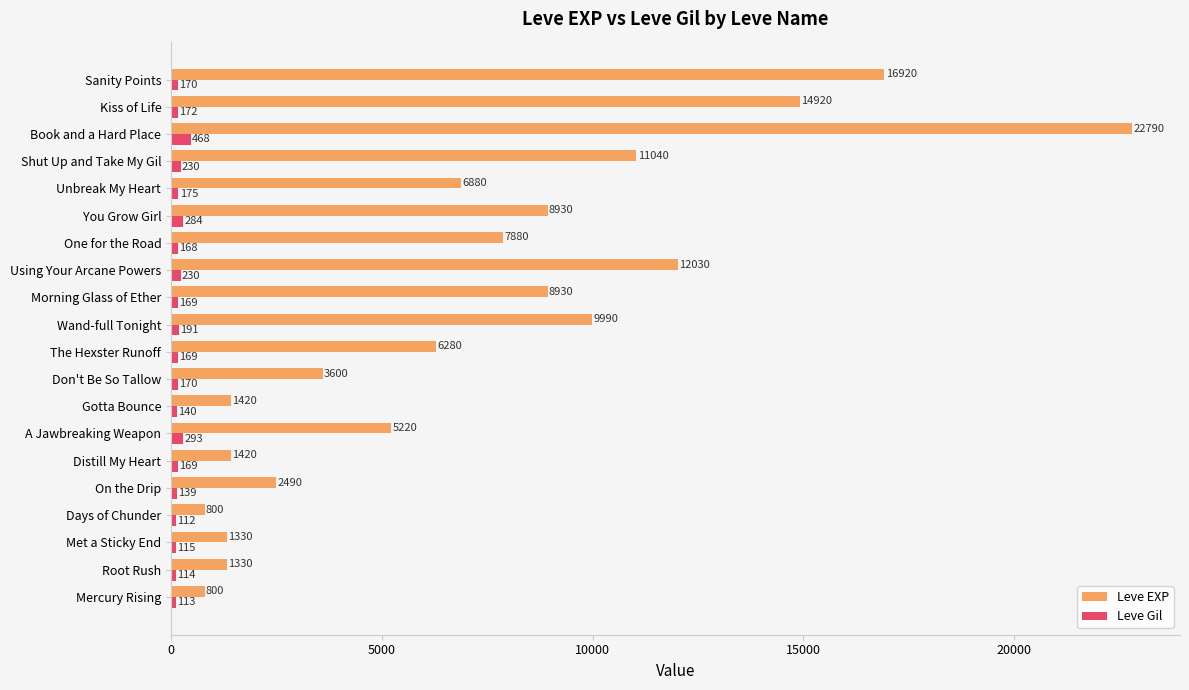

Between The Hexster Runoff and Wand-full Tonight, which series saw the biggest shift?

Leve EXP